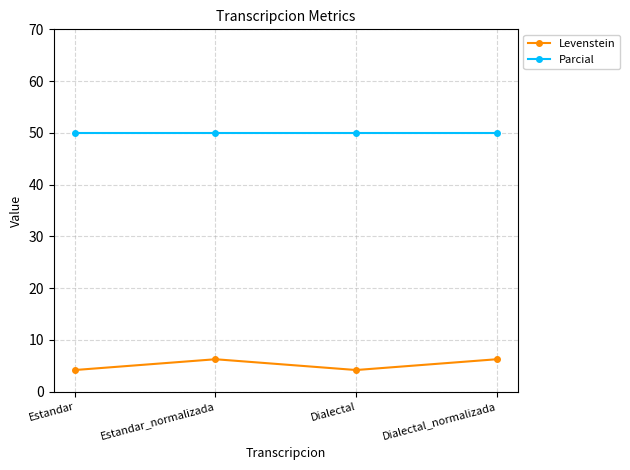

What is the label of the 2nd point from the left?

Estandar_normalizada